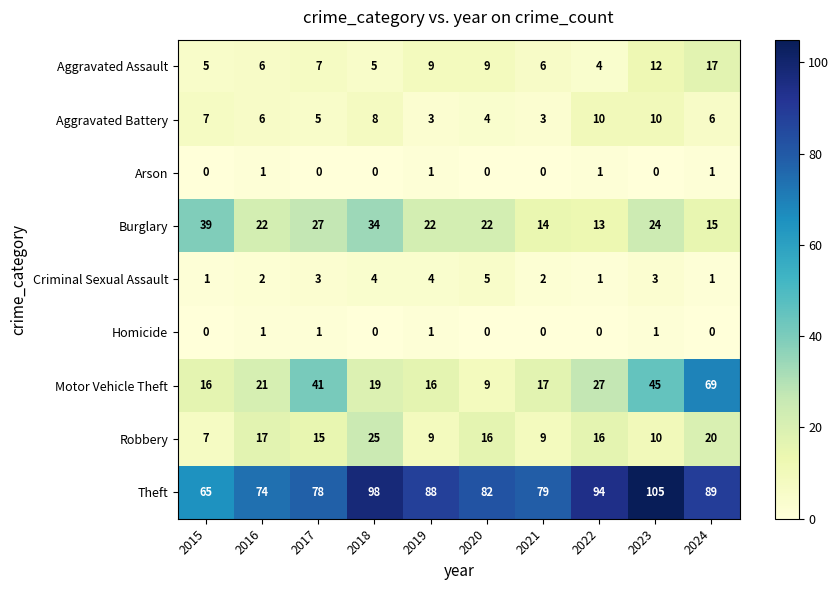

True or false: Criminal Sexual Assault has a value of 5 at 2023.

False